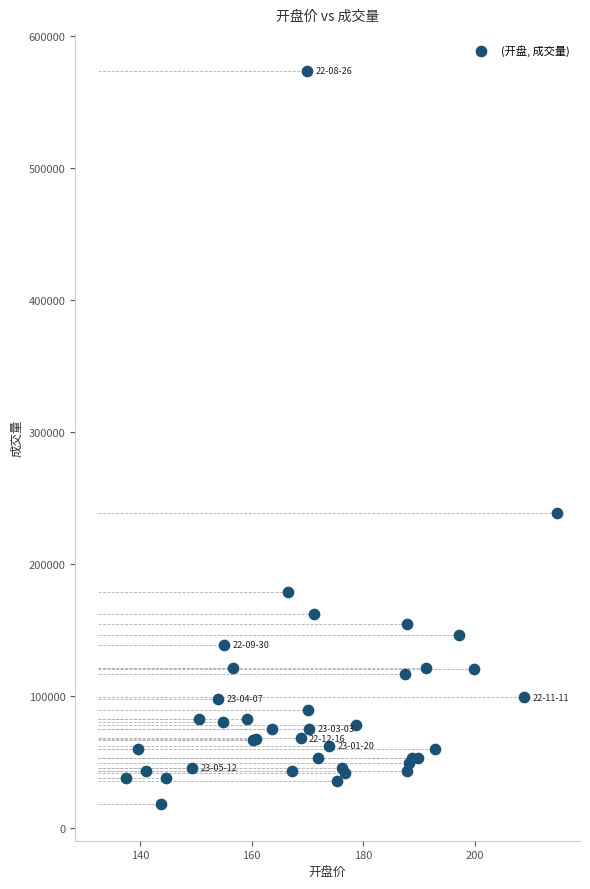

What Y value in the scatter plot is closest to 295883?

238213